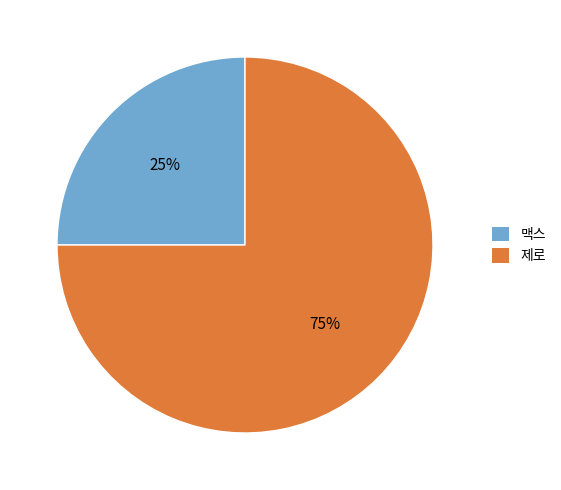

What is the largest slice in the pie chart?

제로